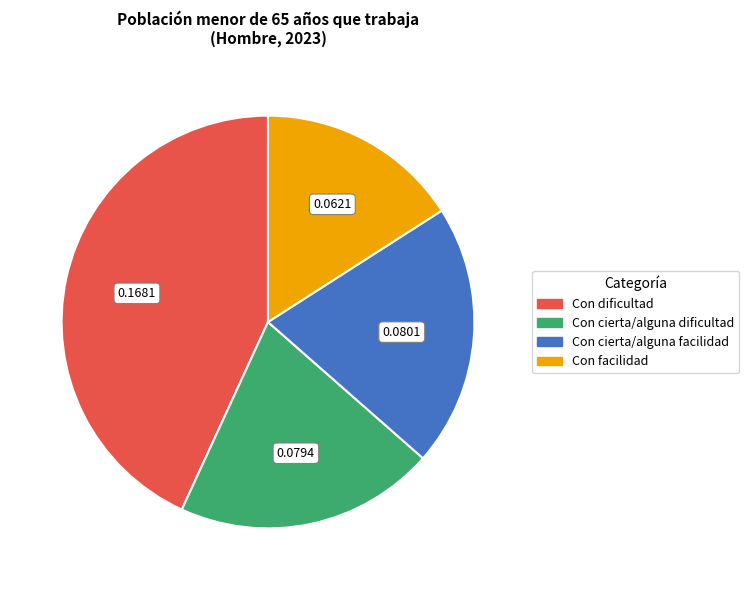

Does Con cierta/alguna facilidad represent more than half of the total?

No